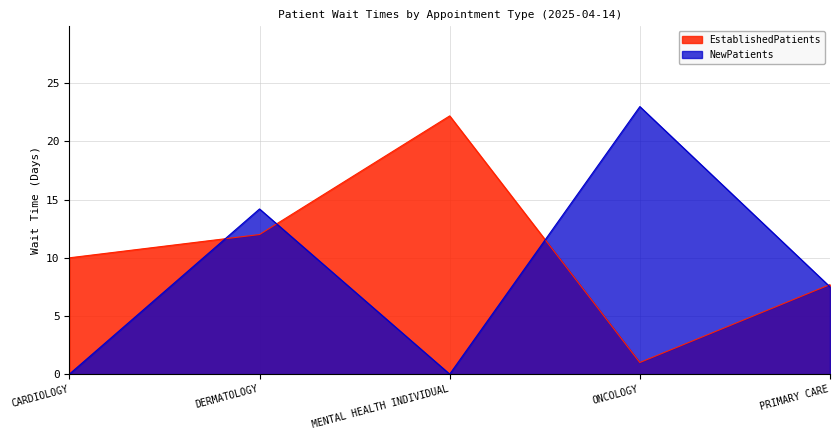

What is the minimum value for EstablishedPatients?

1.0